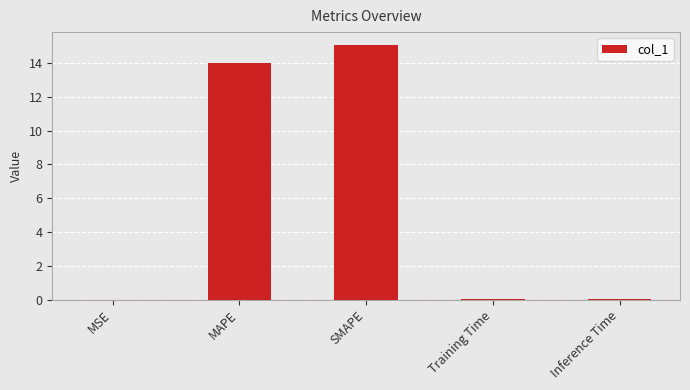

Read the value at MAPE.

14.0